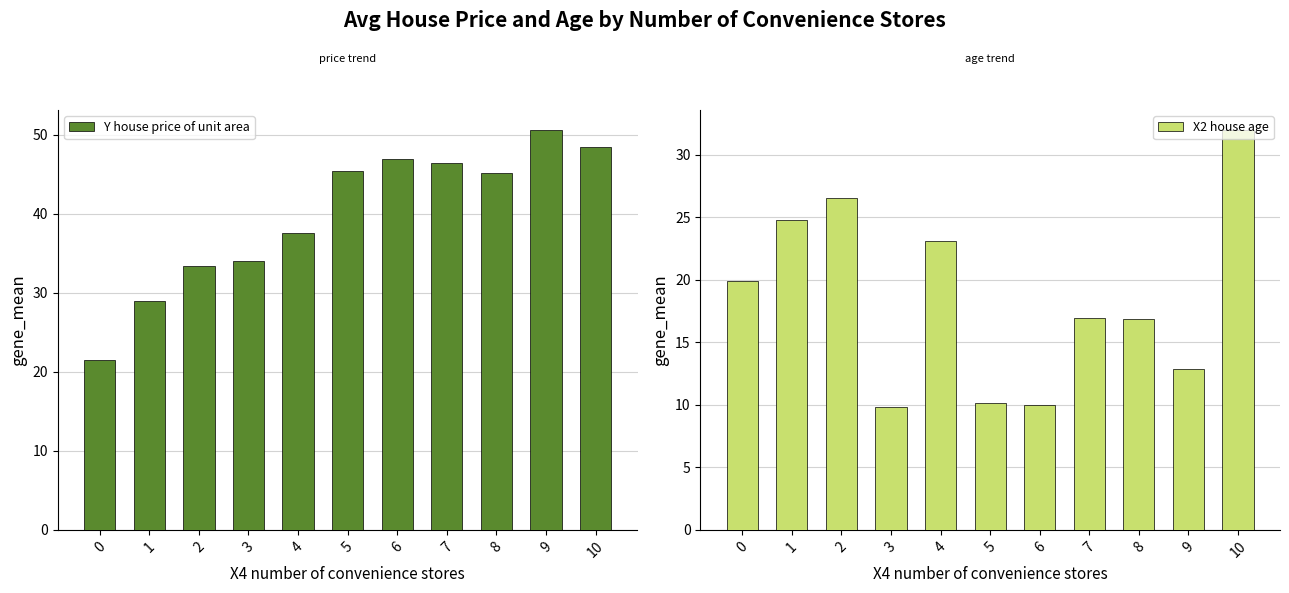

Which series has the widest spread of values?

Y house price of unit area